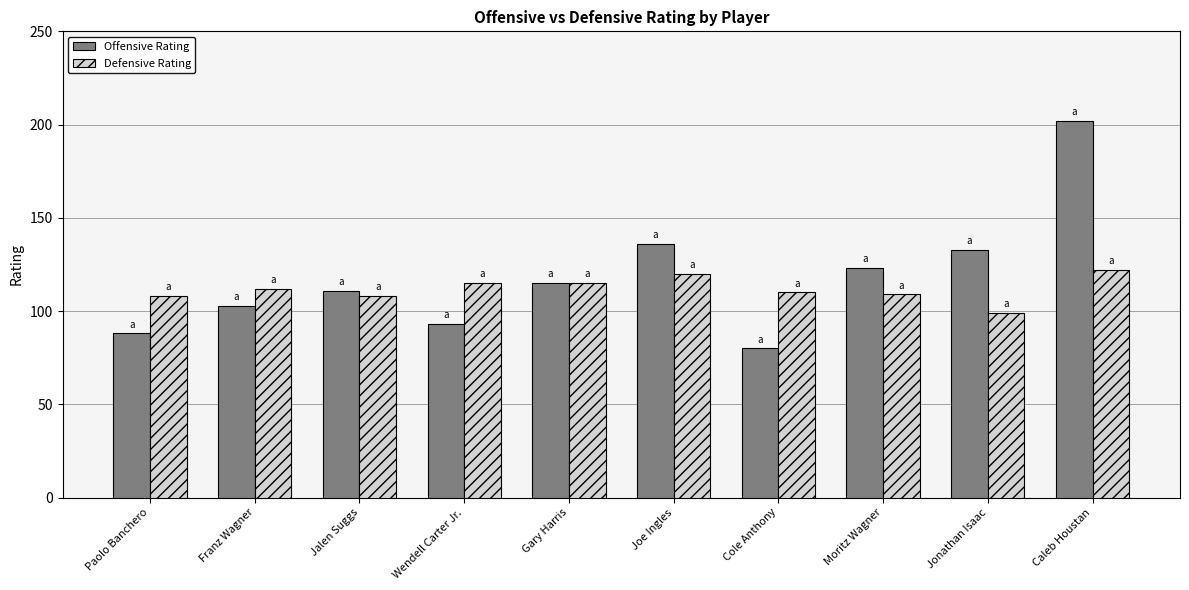

The value of Defensive Rating at Joe Ingles is 120. True or false?

True